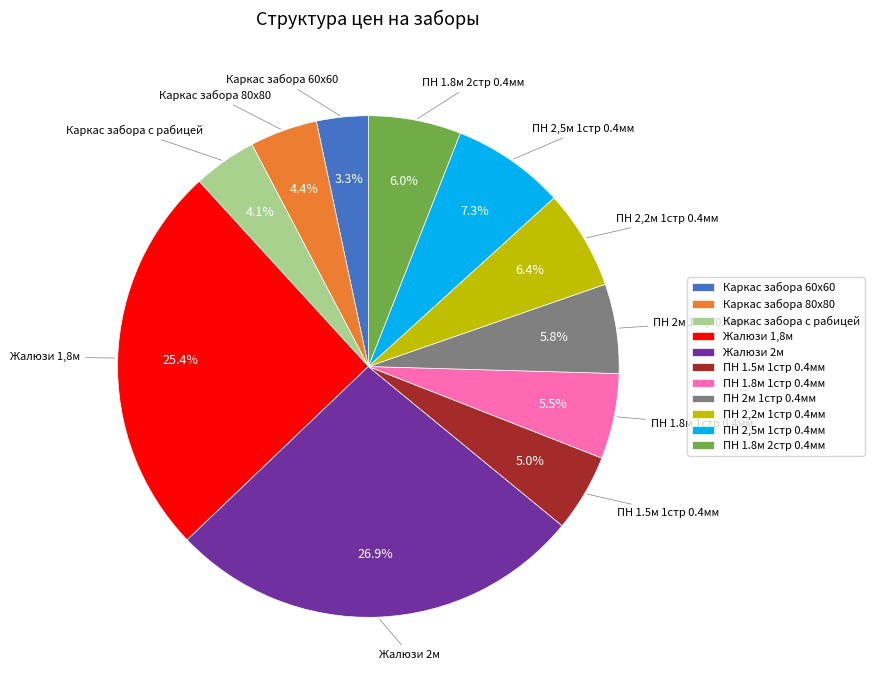

True or false: Каркас забора с рабицей accounts for 4% of the total.

True